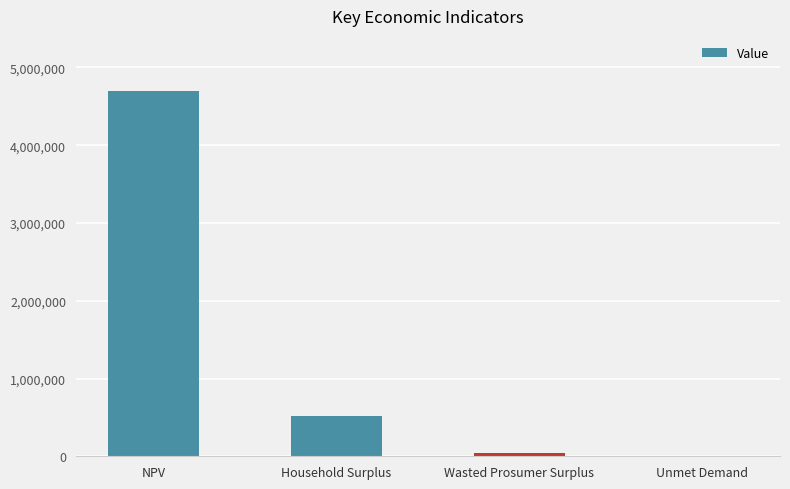

Where is the data nearest to the value 2351702?

Household Surplus